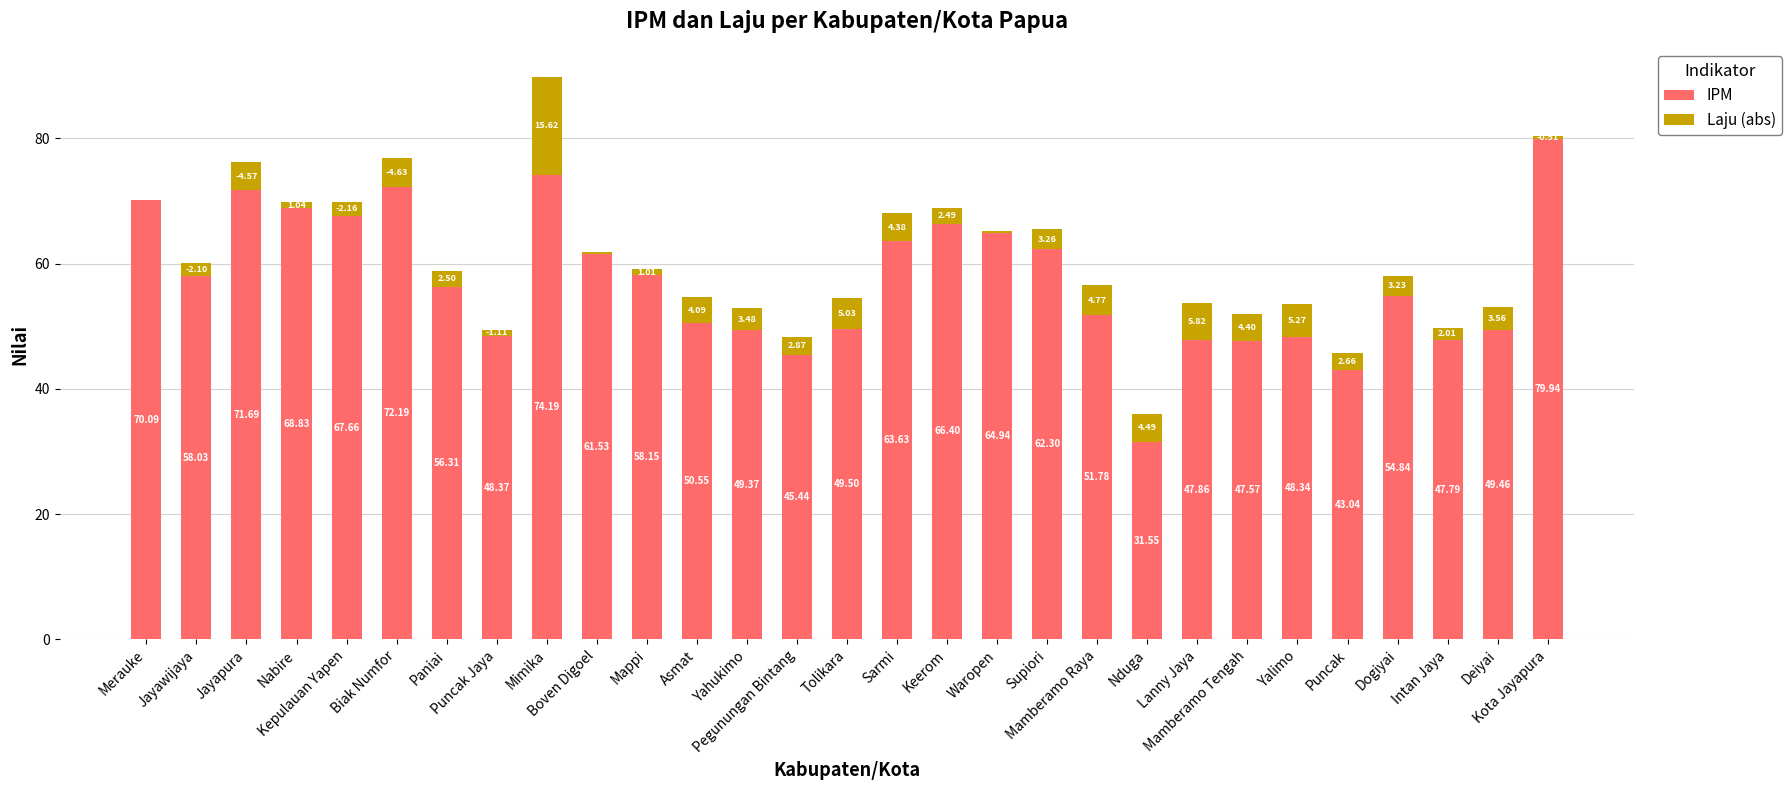

What is the sum of all IPM values?

1661.3